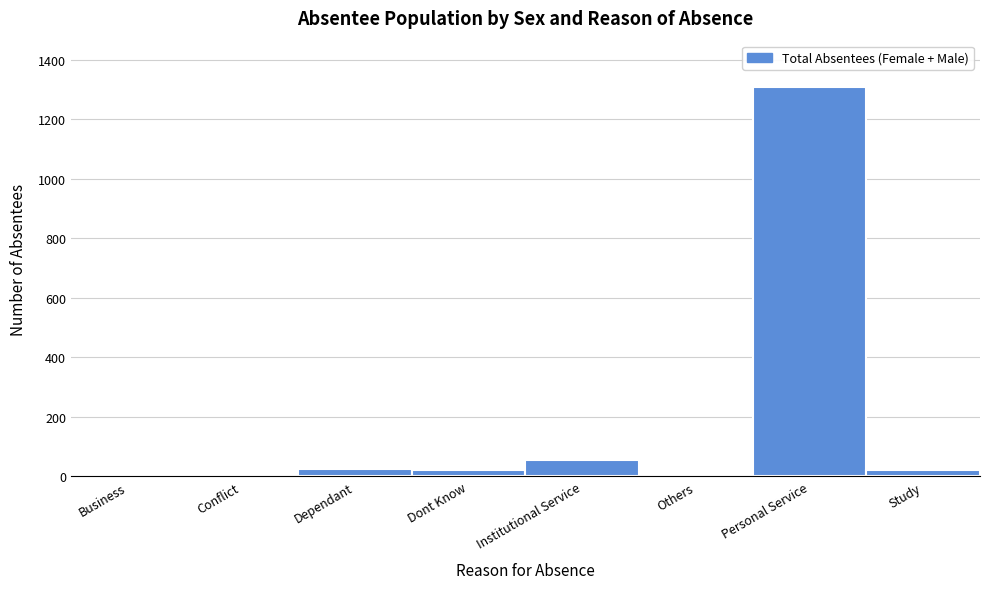

The value at Personal Service is 1975. True or false?

False